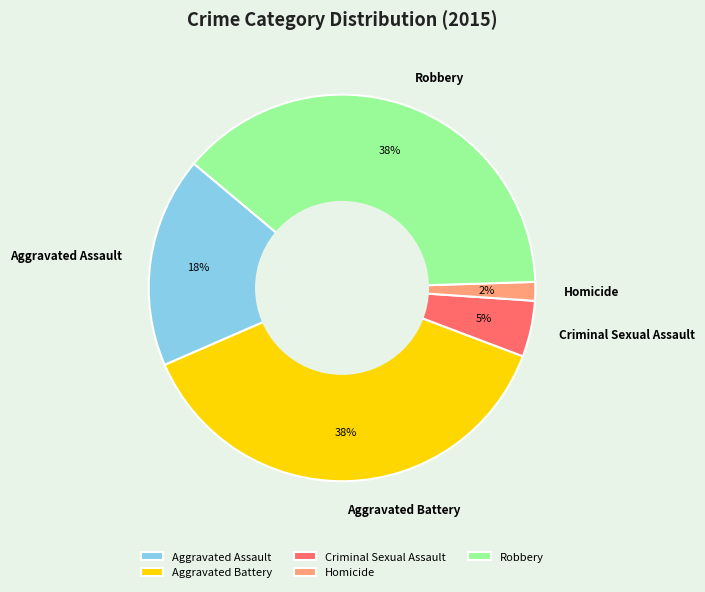

What is the smallest slice in the pie chart?

Homicide